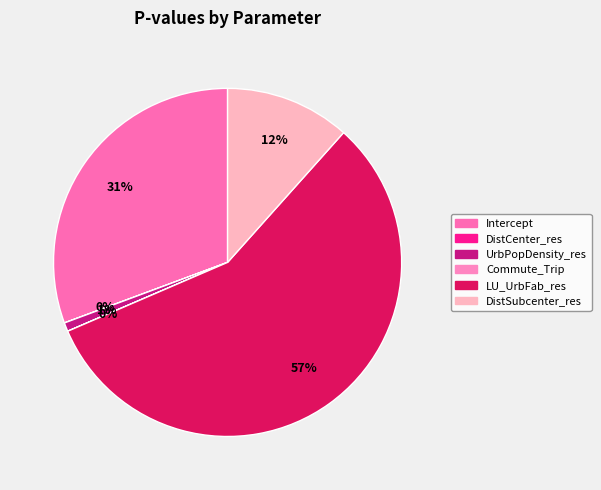

Is there any slice that represents more than half of the pie?

Yes